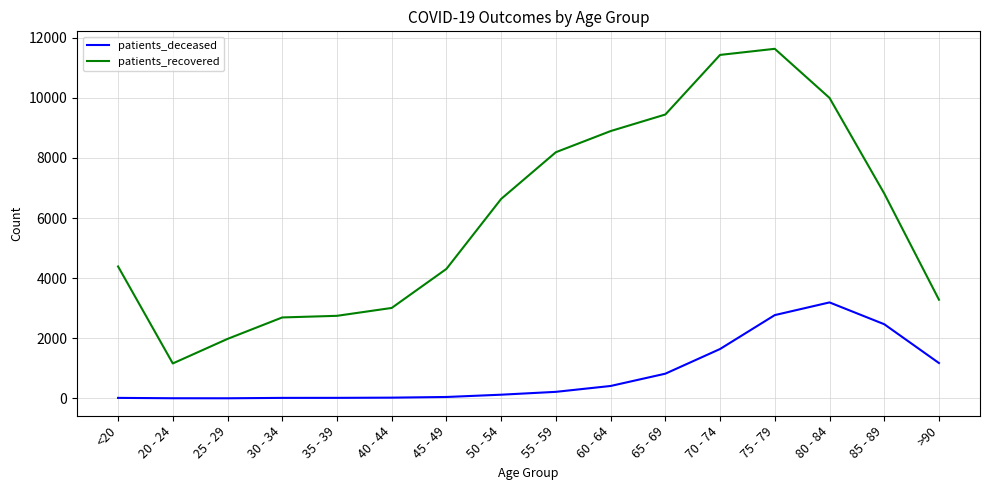

What is the highest value of the patients_recovered series?

11629